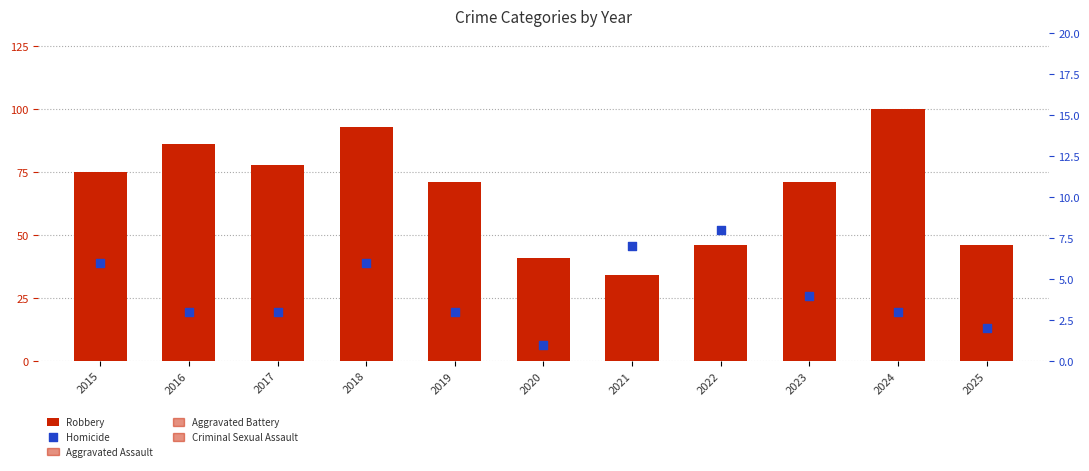

What are all the series names shown in the legend?

Robbery, Homicide